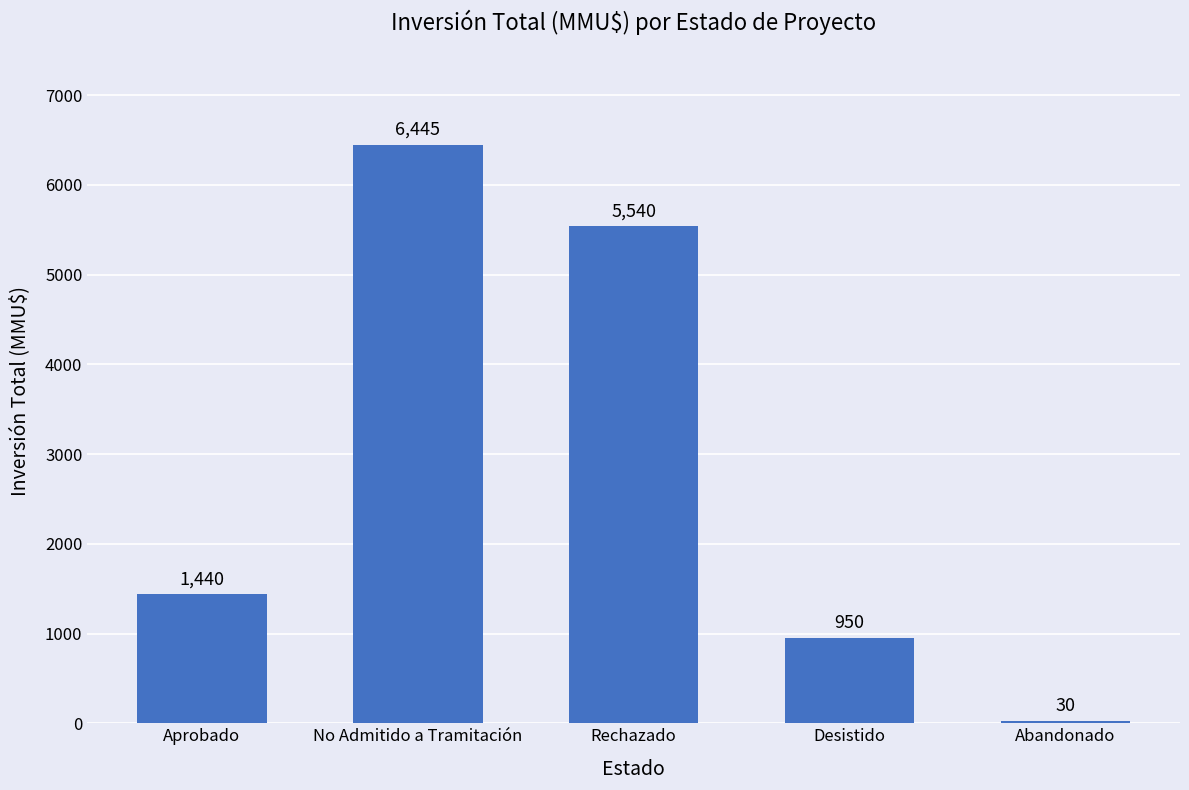

How many values are below 1440?

2